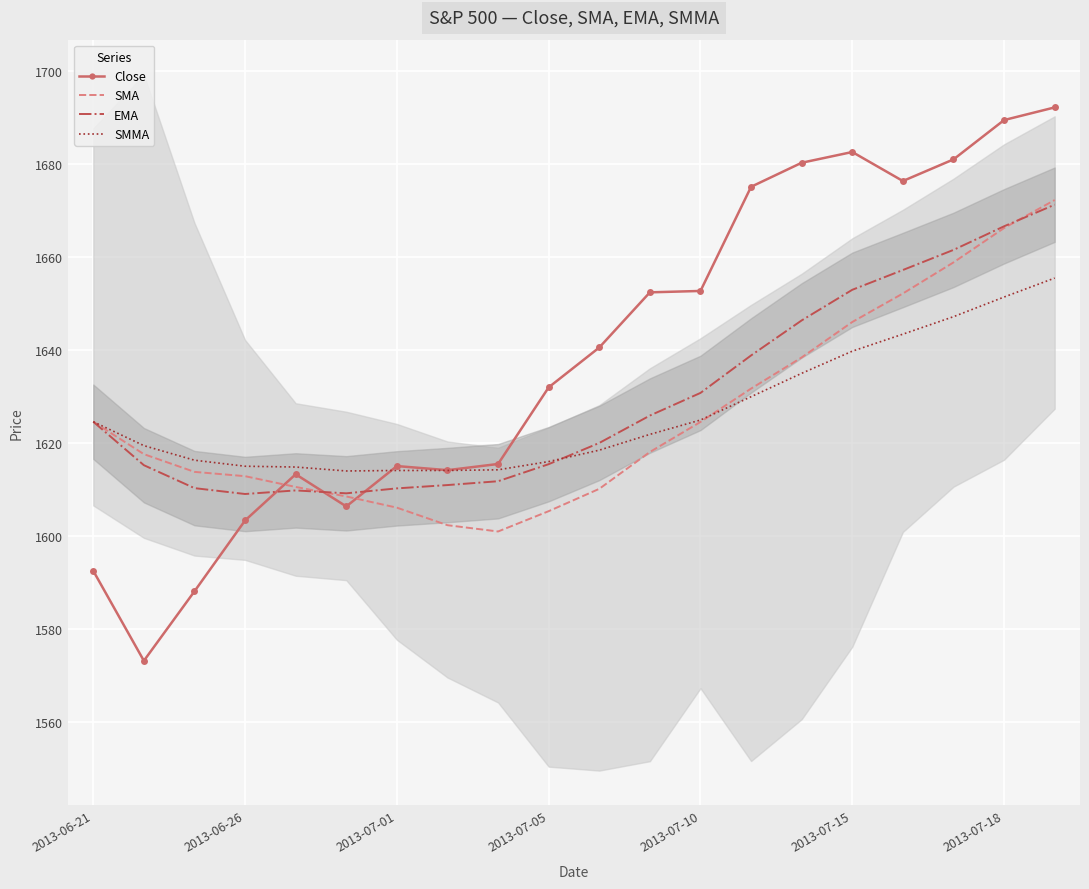

After their last crossing, which series has the higher values: Close or EMA?

Close